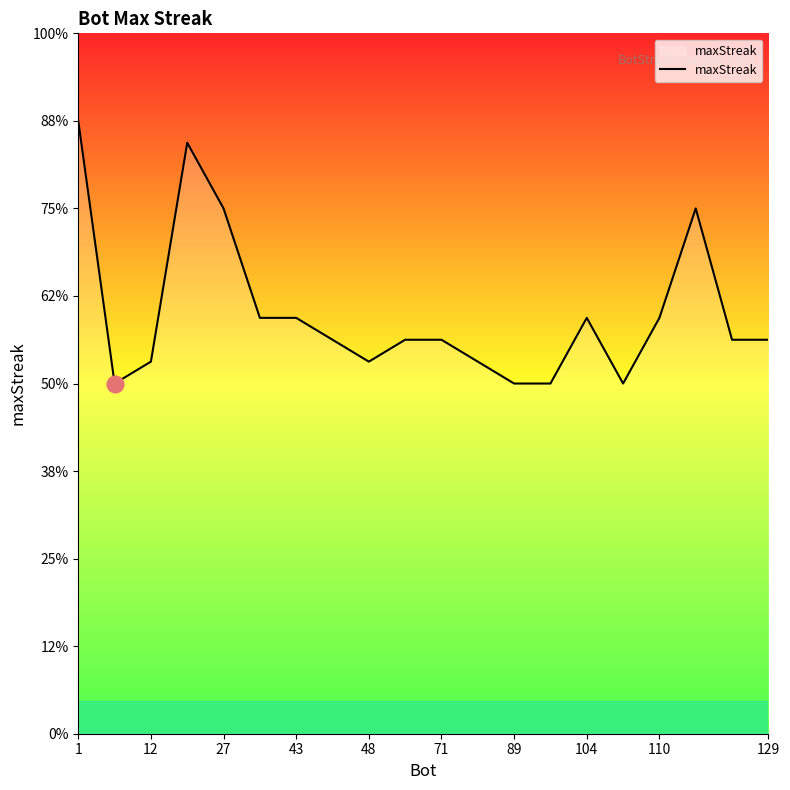

True or false: the data has more than 2 interior local peaks.

True